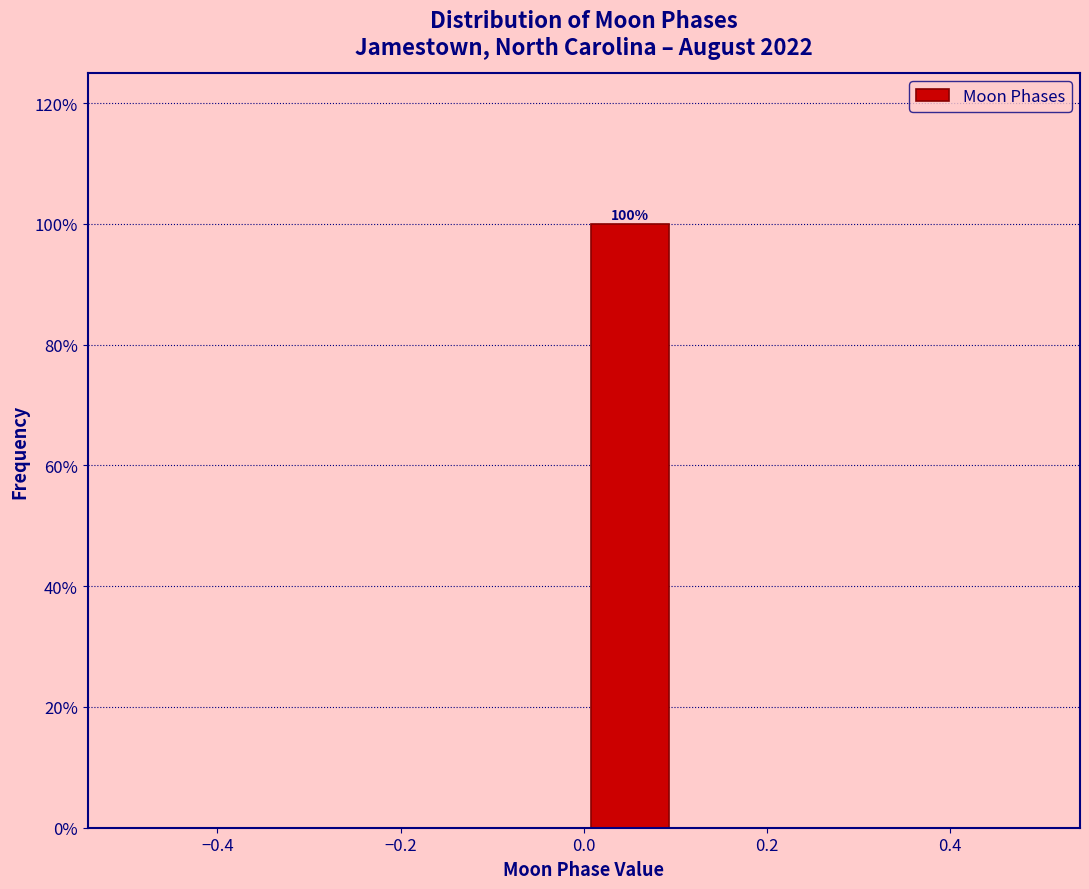

Over which range of the x-axis is the bar tallest?

0.0 to 0.1